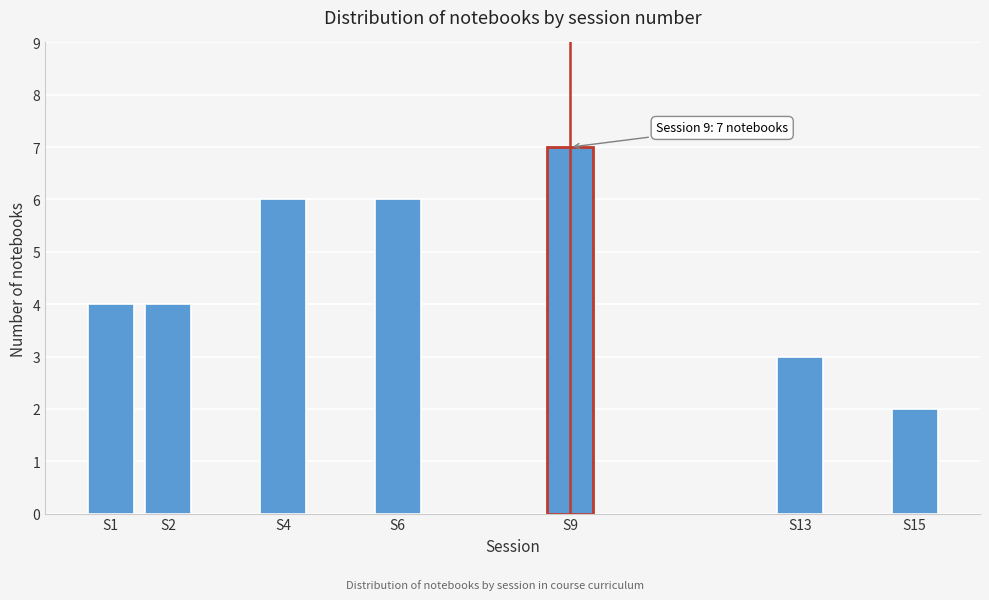

Reading right to left, transcribe all the data shown in this chart.

S15=2	S13=3	S9=7	S6=6	S4=6	S2=4	S1=4